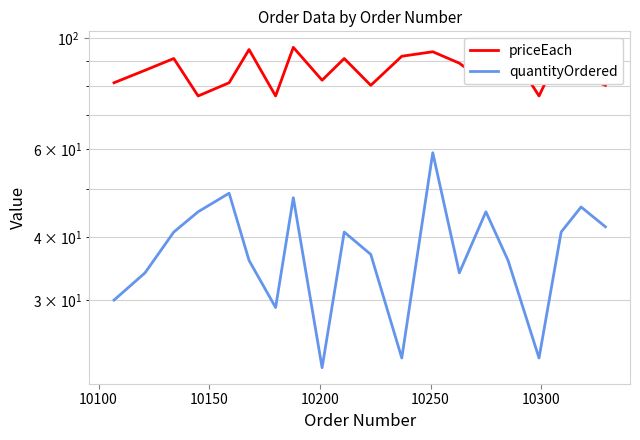

What is the average value of the priceEach series?

86.2